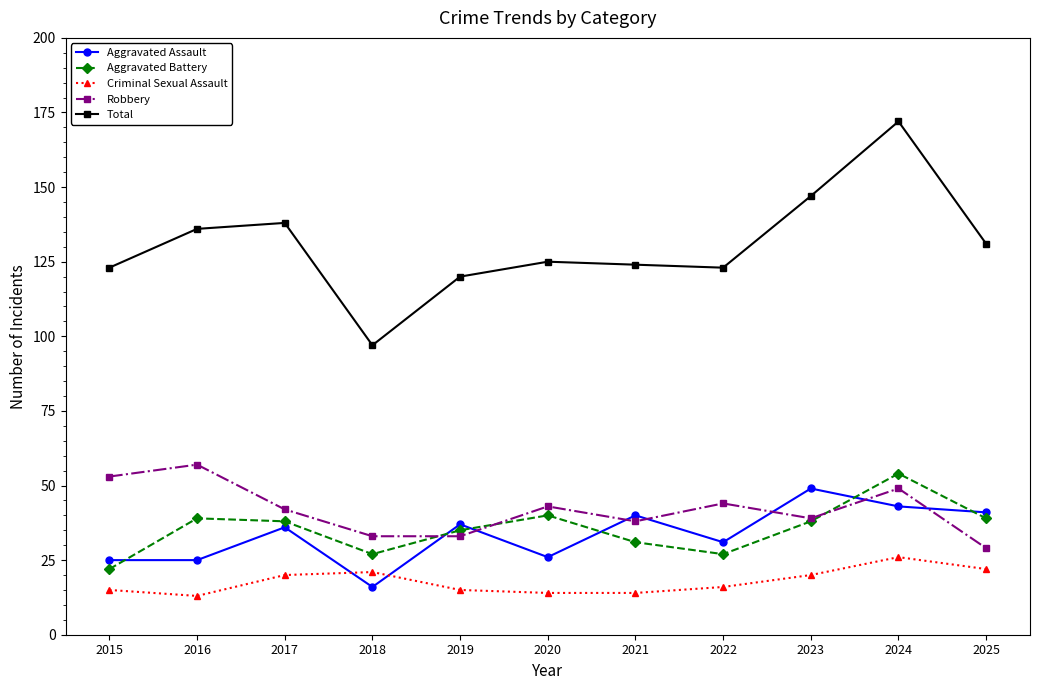

What is the difference between the second highest and minimum values in the Aggravated Battery series?

18